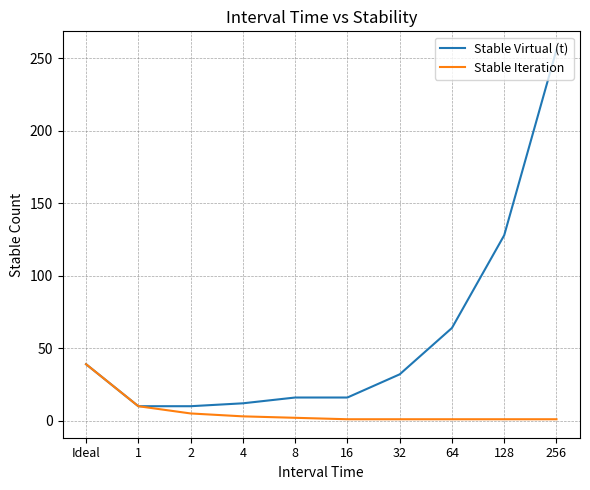

Which series has the largest range (max minus min)?

Stable Virtual (t)